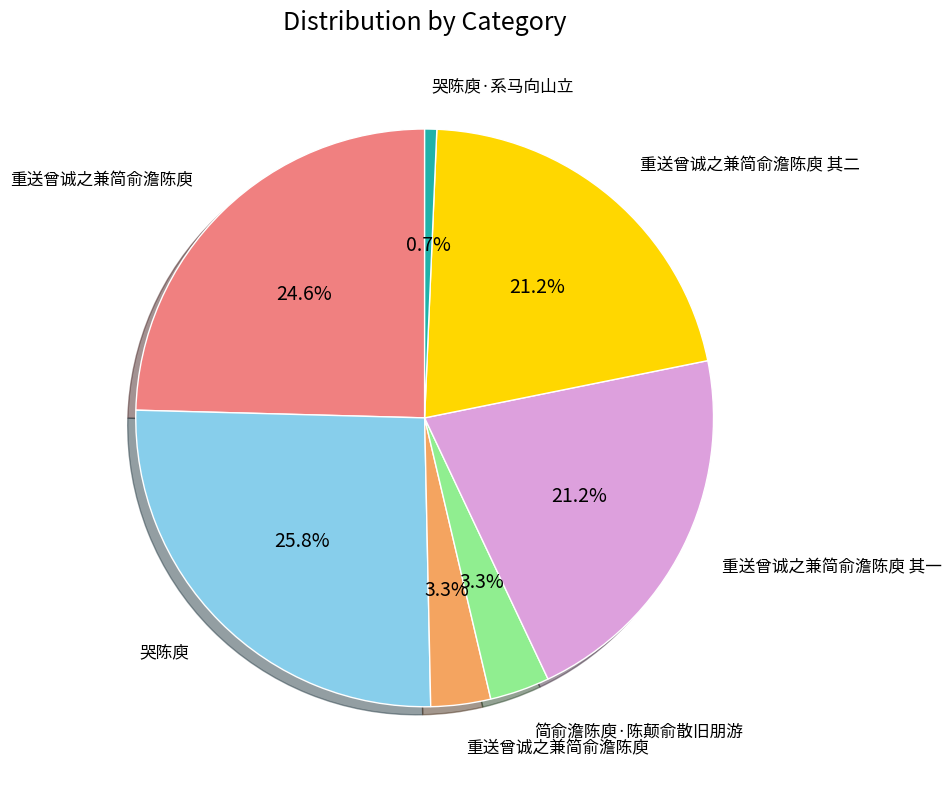

Is there any slice that represents more than half of the pie?

No